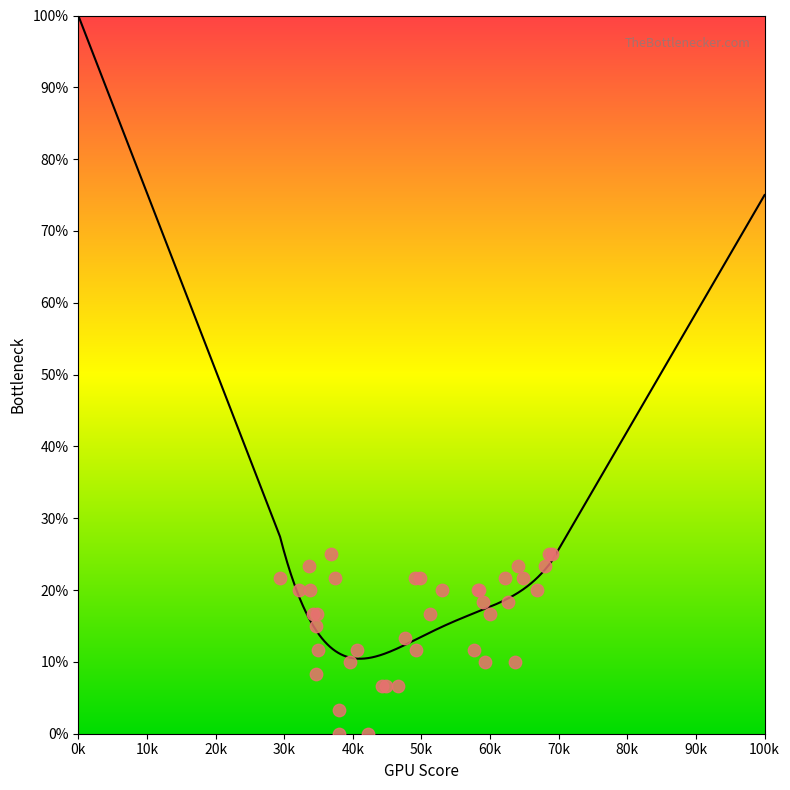

What is the change in value from 173 to 175?

+3.3